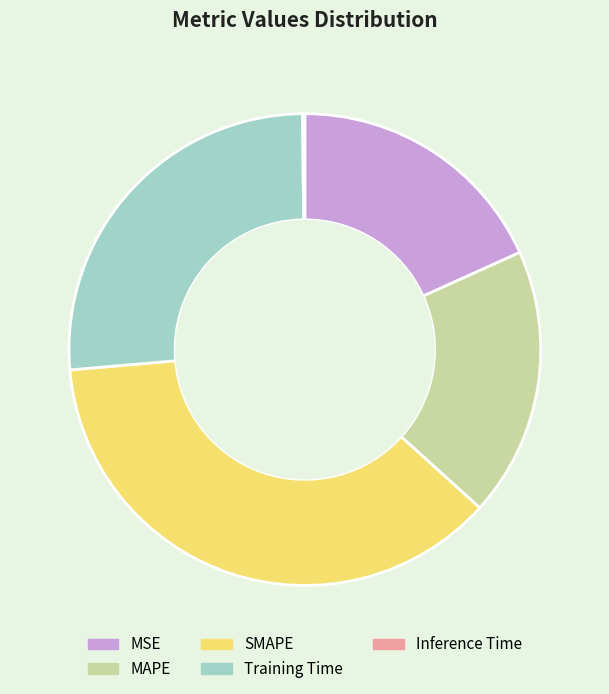

Between SMAPE and MSE, which is larger?

SMAPE